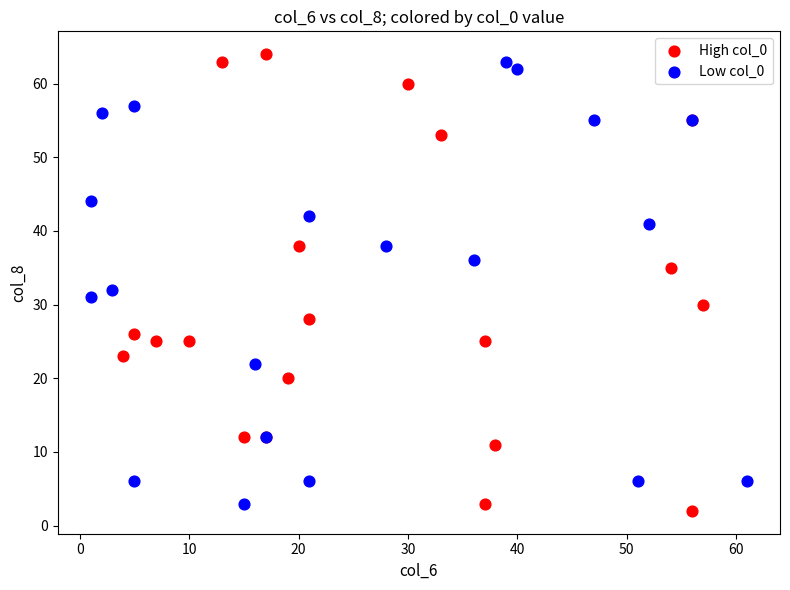

What are all the series names shown in the legend?

High col_0, Low col_0